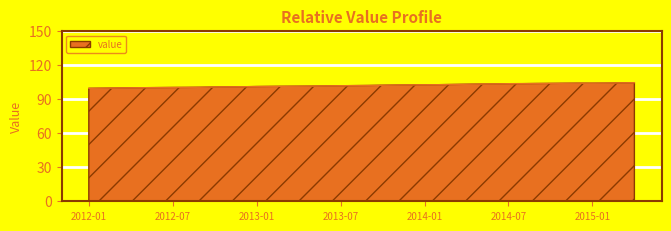

What is the maximum value shown in the chart?

104.3